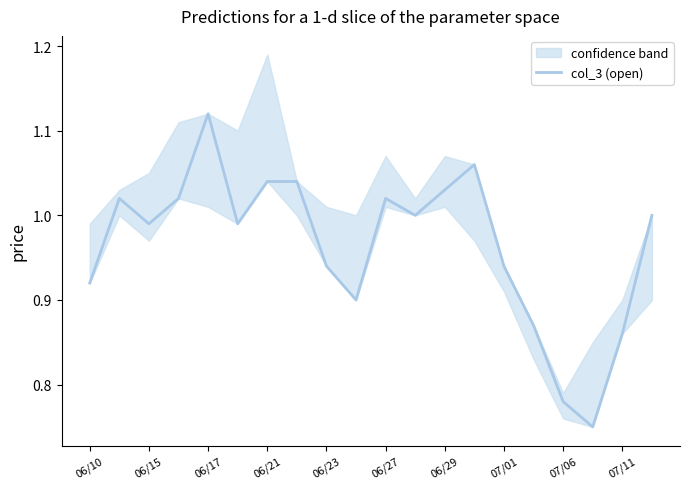

Is it true that col_3 (open) equals 1.4 at 06/15?

False